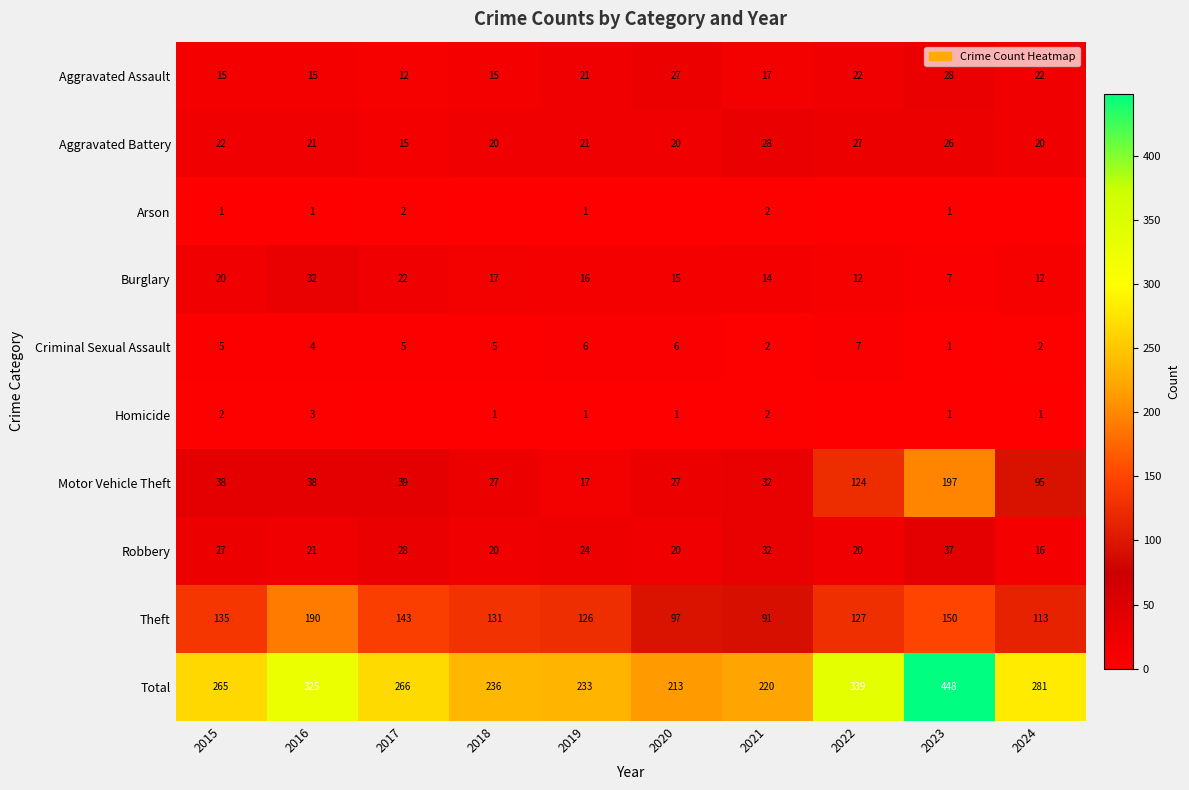

Which category has the highest value in the Theft series?

2016